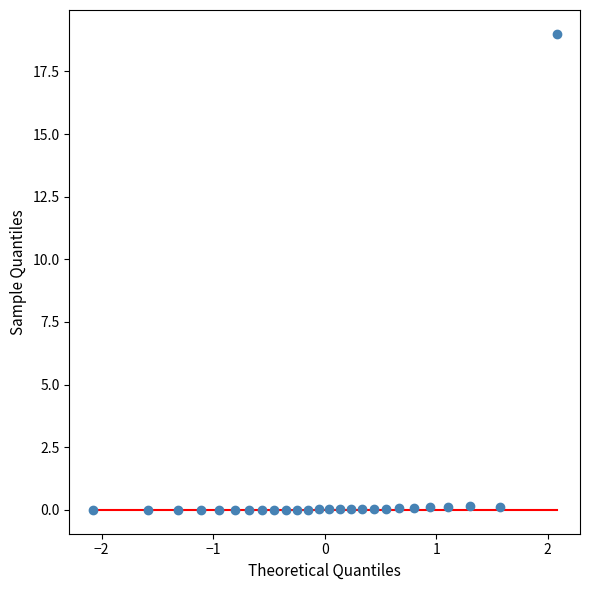

What is the range of Y values (max minus min)?

19.0